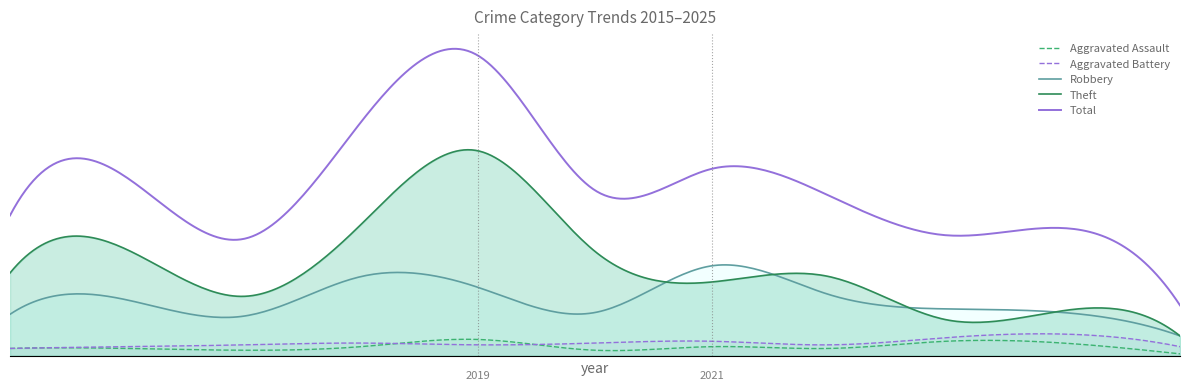

What is the spread (max minus min) of values at 2015?

74